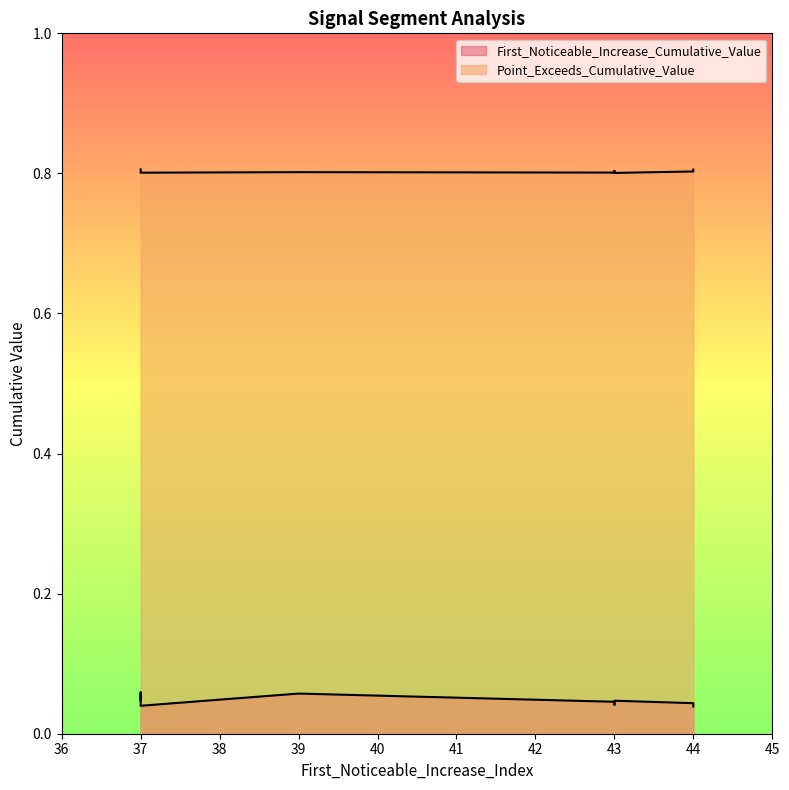

Which series has the largest total across all categories?

Point_Exceeds_Cumulative_Value